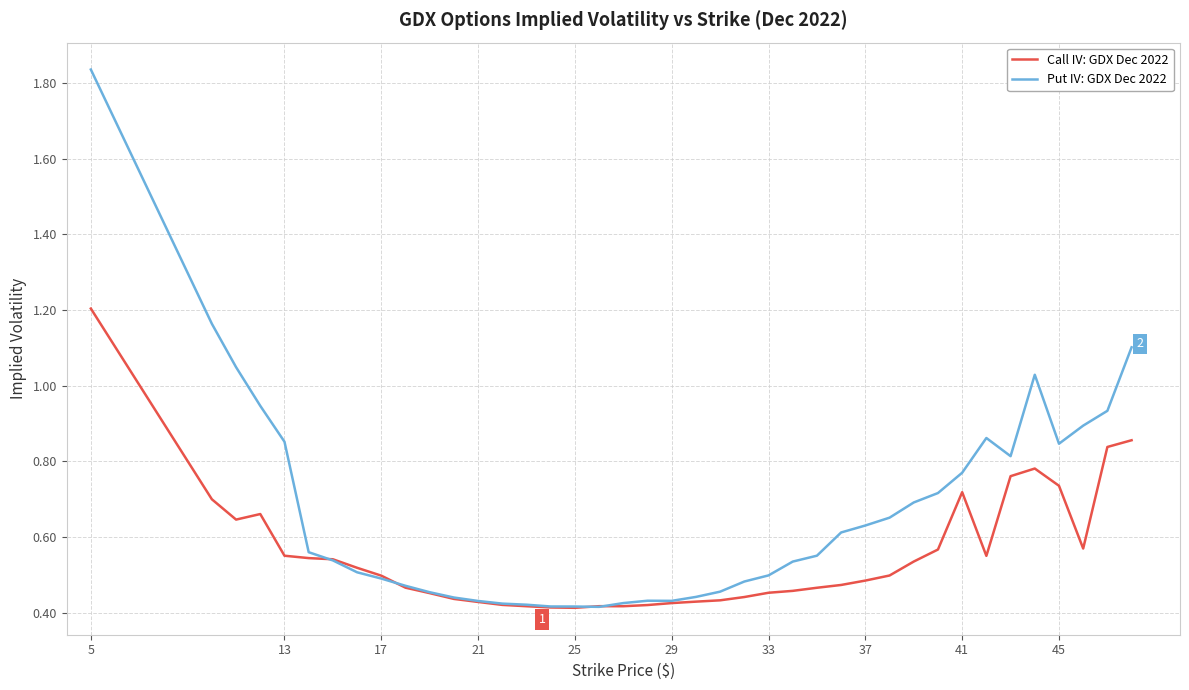

Rank the series by their maximum value, from highest to lowest.

Put IV: GDX Dec 2022, Call IV: GDX Dec 2022